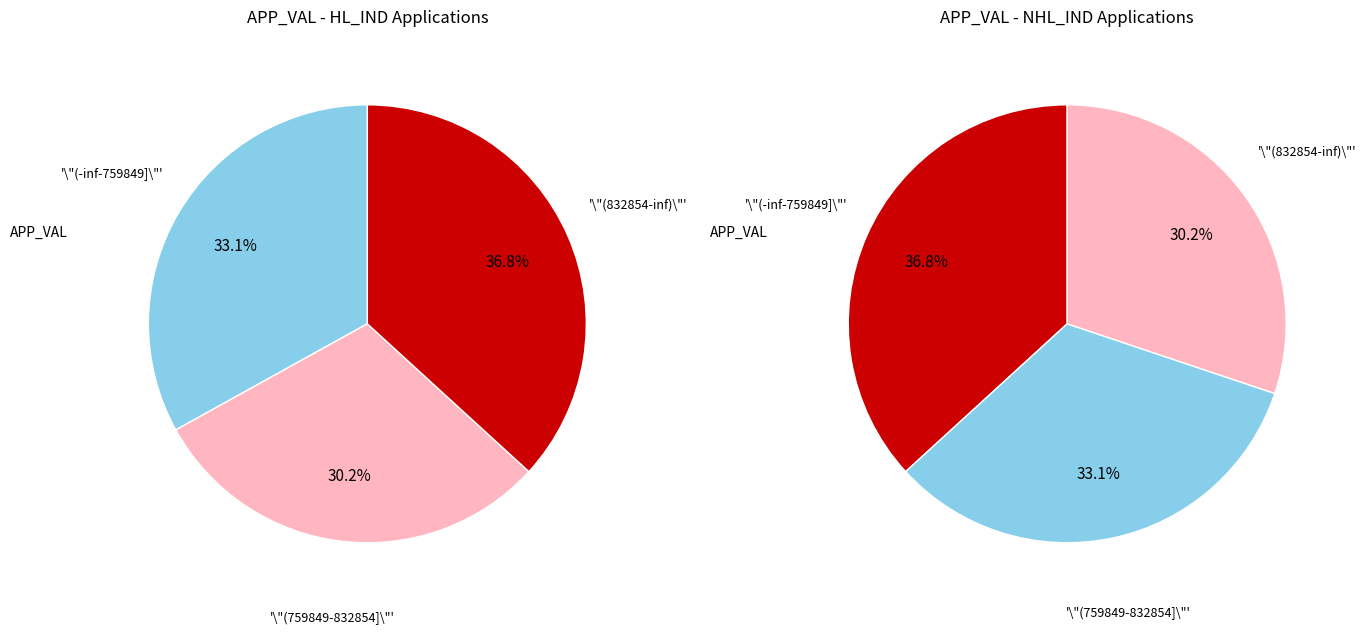

Does N_APPL05230115_NHOU account for over 50% of the chart?

No